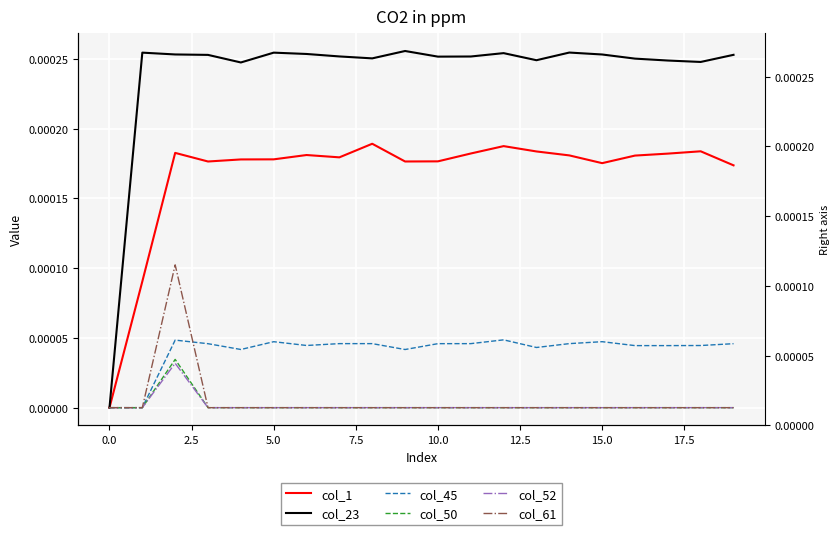

True or false: col_23 and col_45 cross at least once.

False